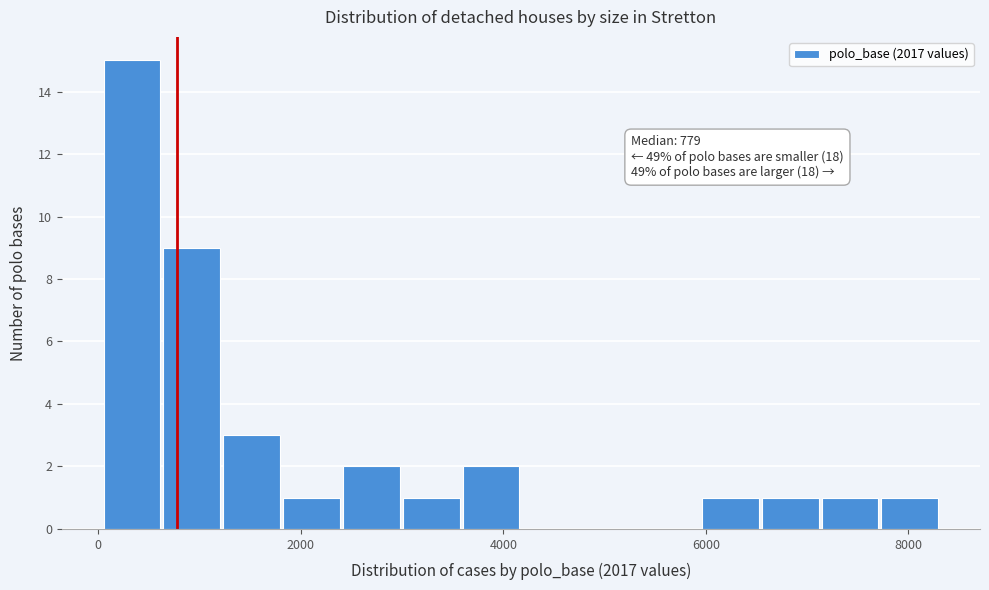

Around what value on the x-axis is the tallest bar? Give the approximate position of its centre, as read against the axis.

400